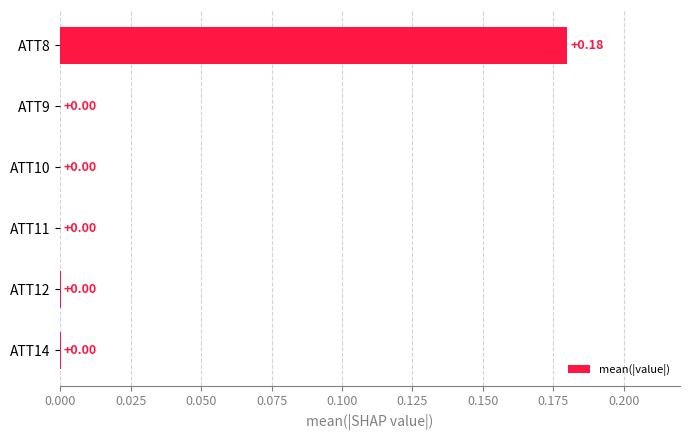

How many series are shown in this chart?

1